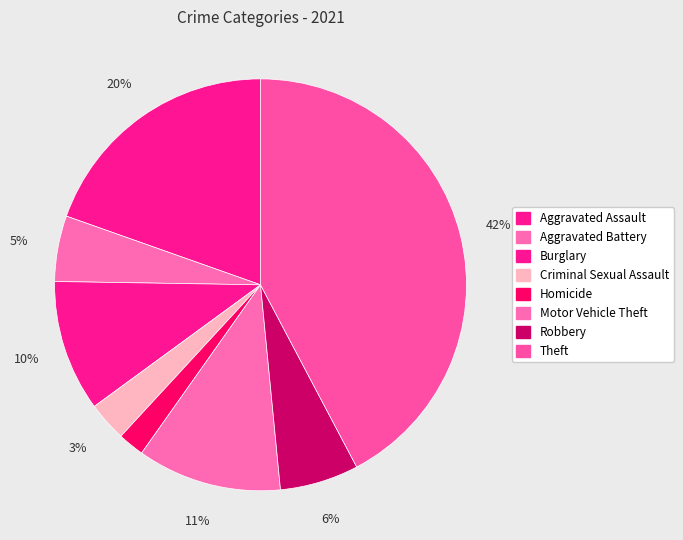

Is there a majority slice in this chart?

No